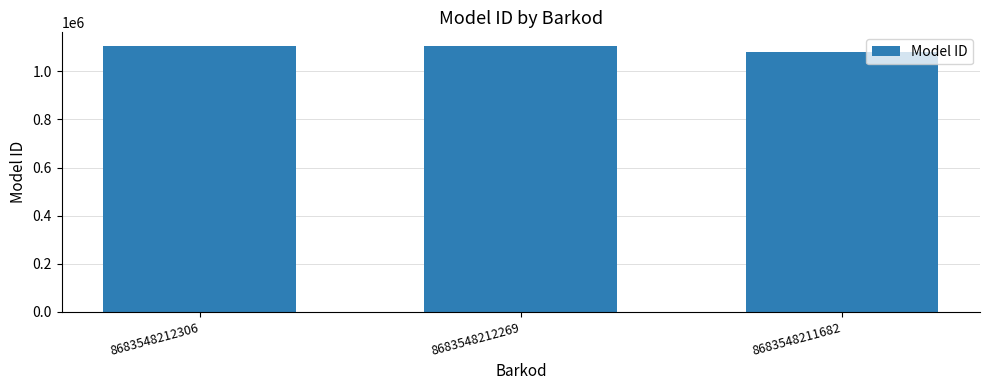

What is the value of the 3rd bar from the left?

1079321